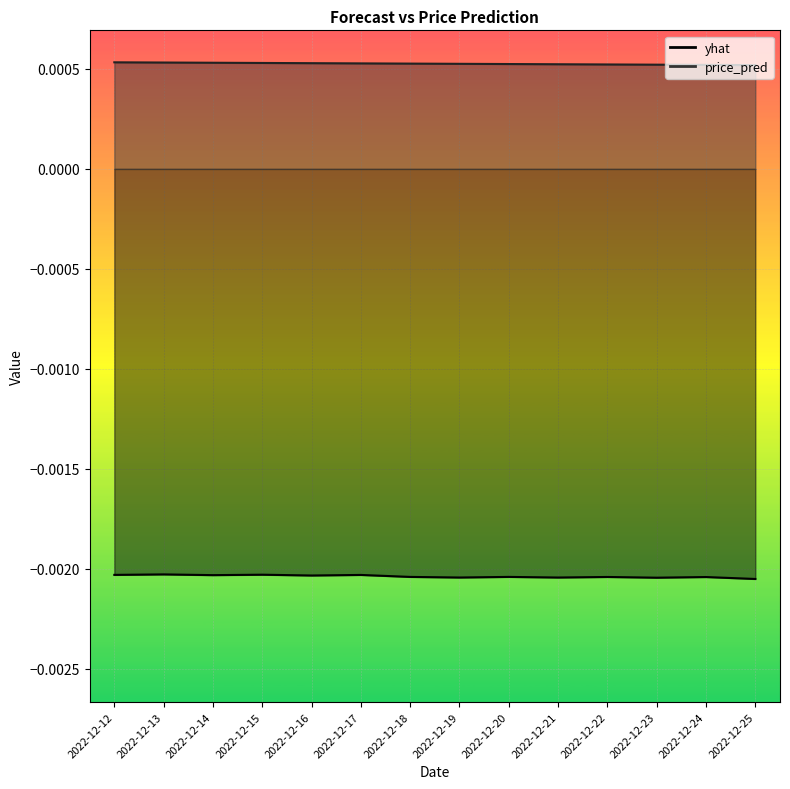

At 2022-12-14, list the series in order from smallest to largest.

yhat, price_pred